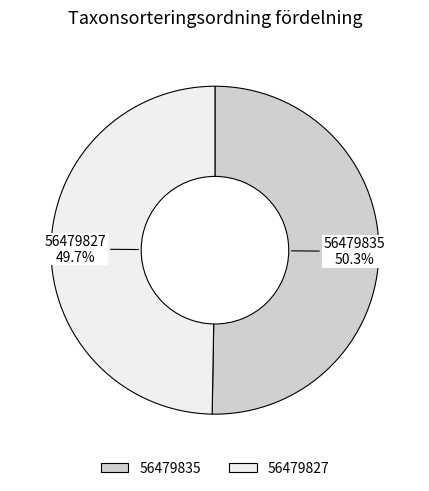

To the nearest percent, what is the average slice percentage?

50%